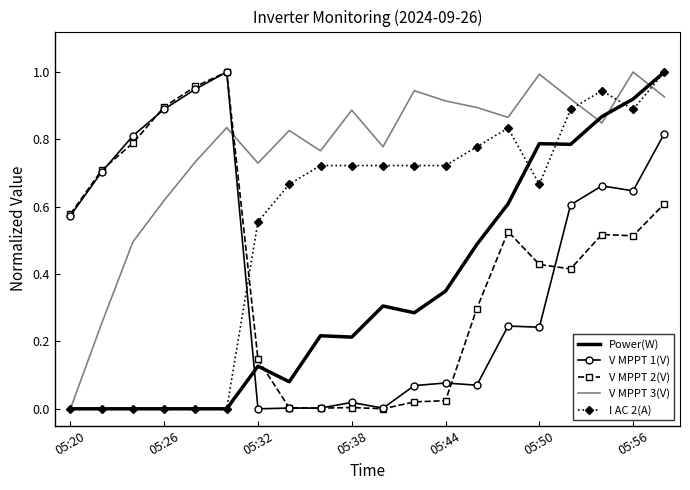

Which series has the largest total across all categories?

V MPPT 3(V)